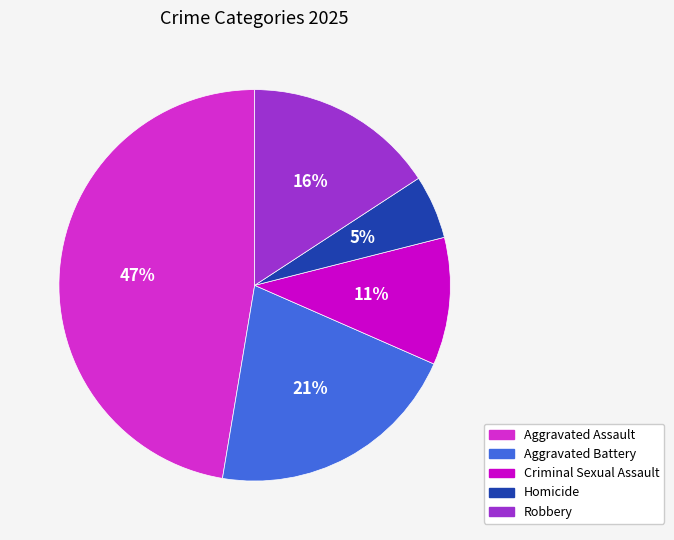

How many segments does this pie chart have?

5